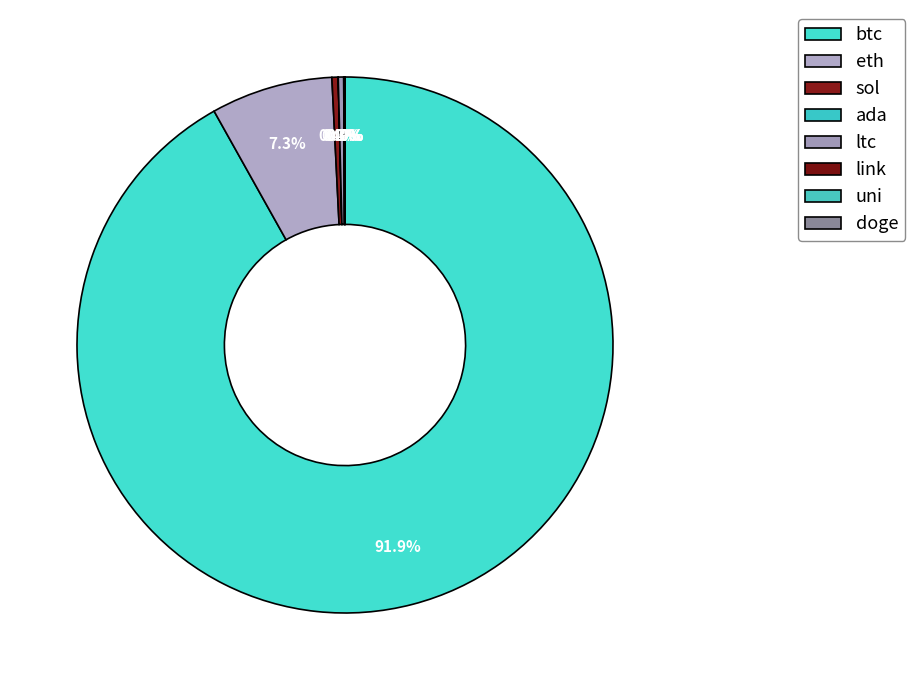

What is the change in value from eth to uni?

-4502.4